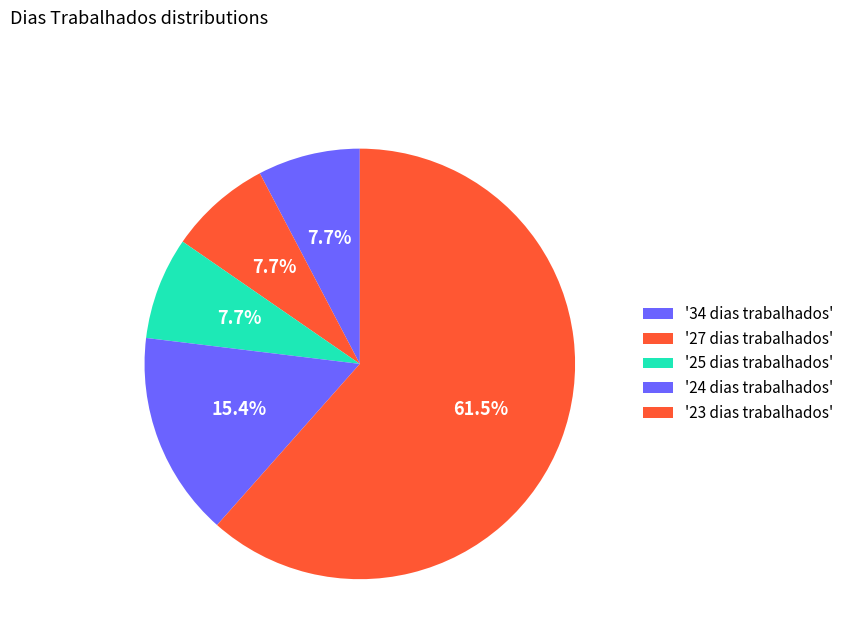

Count the number of slices in the pie.

5